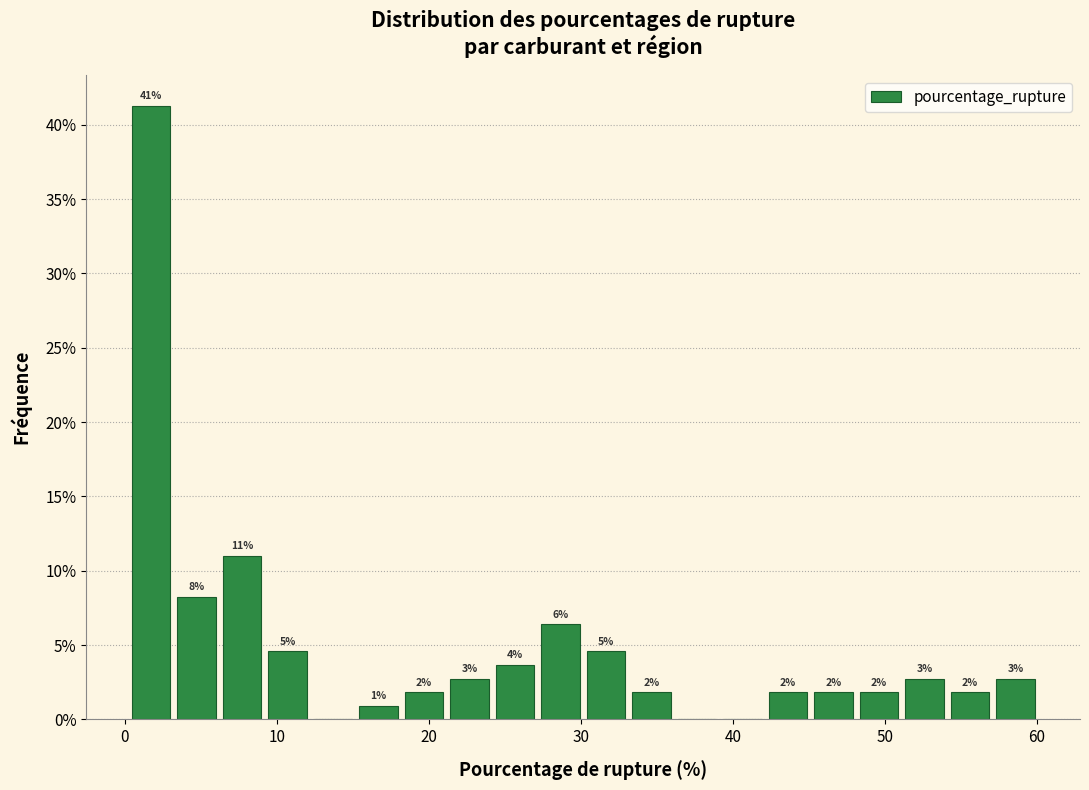

Read against the x-axis, roughly where is the centre of the tallest bar?

2